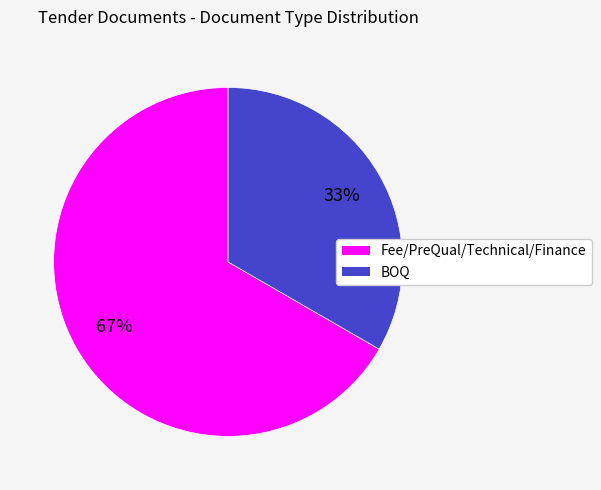

Which has a higher value, BOQ or Fee/PreQual/Technical/Finance?

Fee/PreQual/Technical/Finance